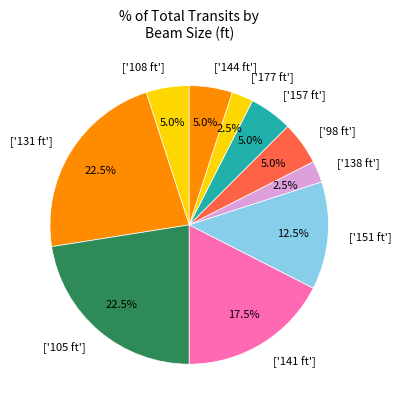

Which has a higher value, ['98 ft'] or ['105 ft']?

['105 ft']